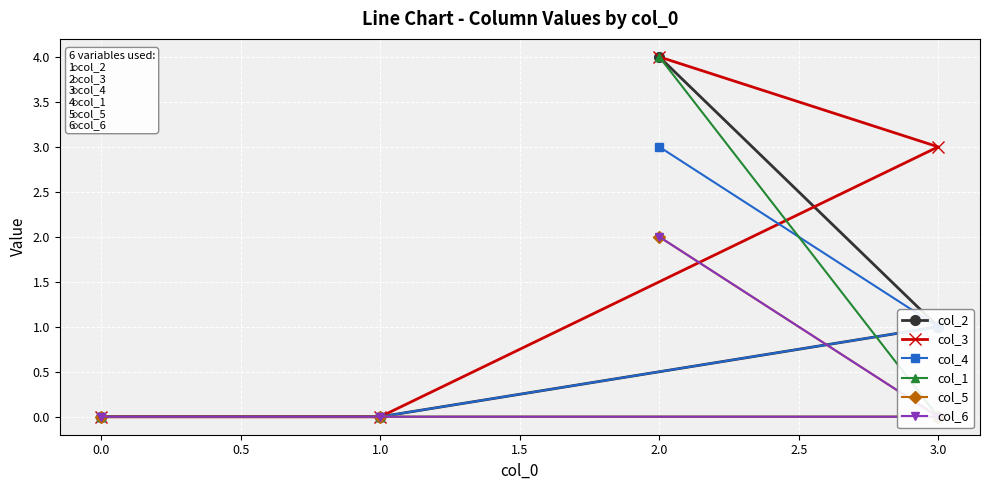

True or false: col_2 has a value of 0 at 0.0.

True